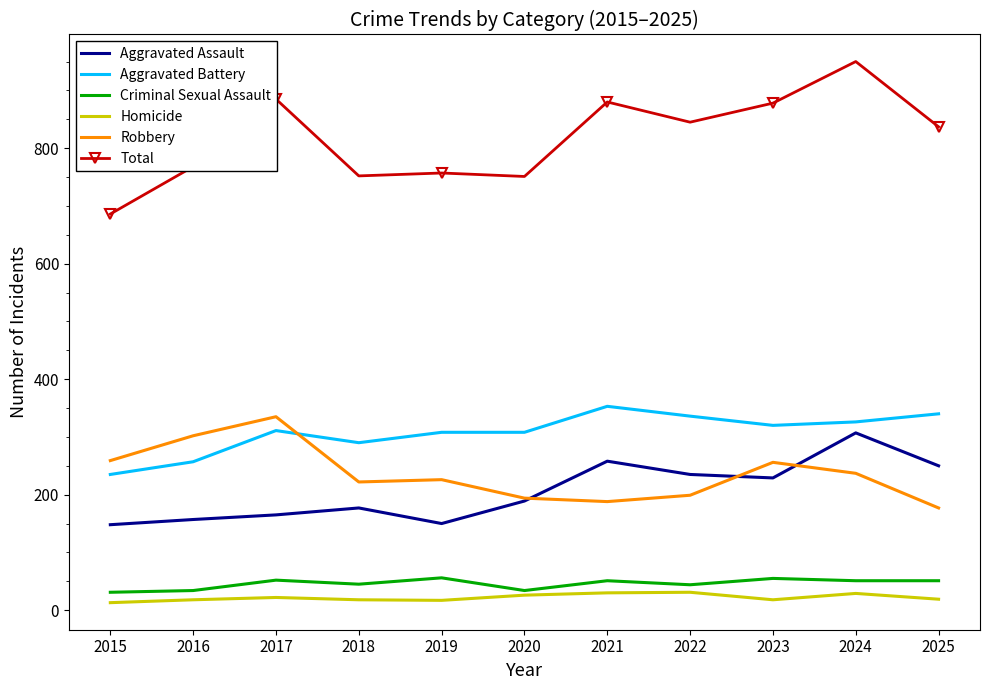

How many values in the Criminal Sexual Assault series are below 51?

5